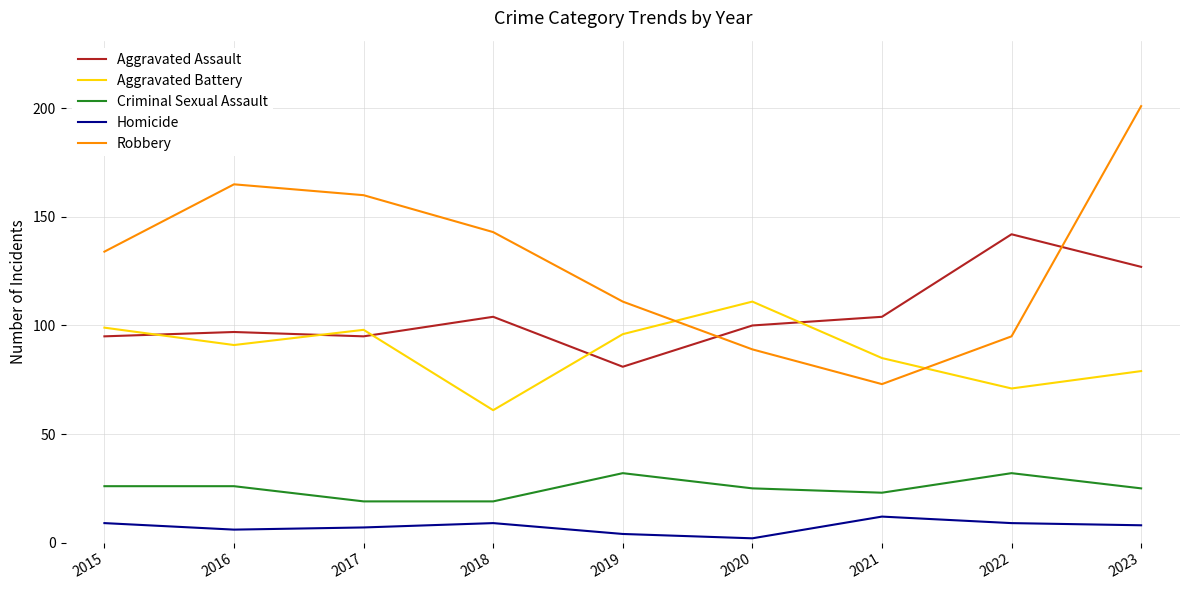

Which series has the widest spread of values?

Robbery